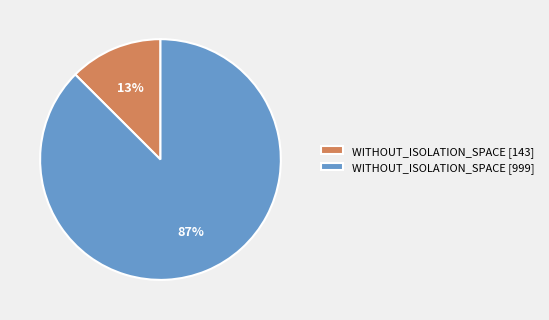

To the nearest percent, what is the combined percentage of WITHOUT_ISOLATION_SPACE [143] and WITHOUT_ISOLATION_SPACE [999]?

100%